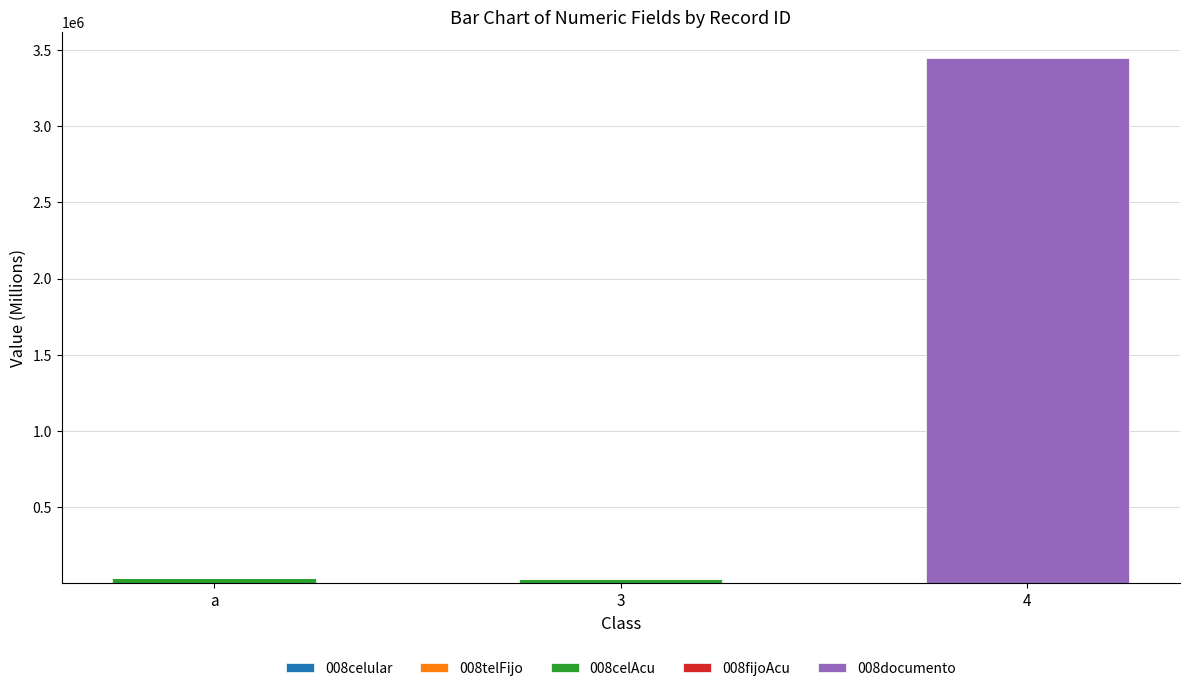

How many distinct data groups are displayed?

5